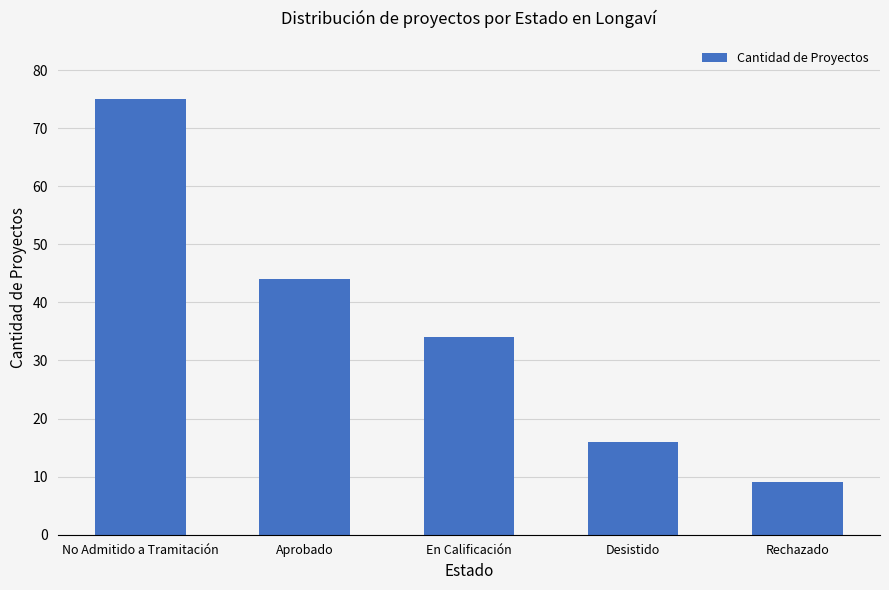

What is the sum of the values at Desistido and No Admitido a Tramitación?

91